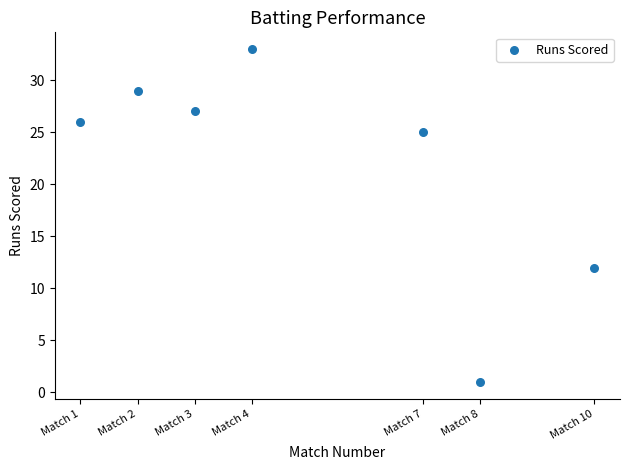

What is the range of Y values (max minus min)?

32